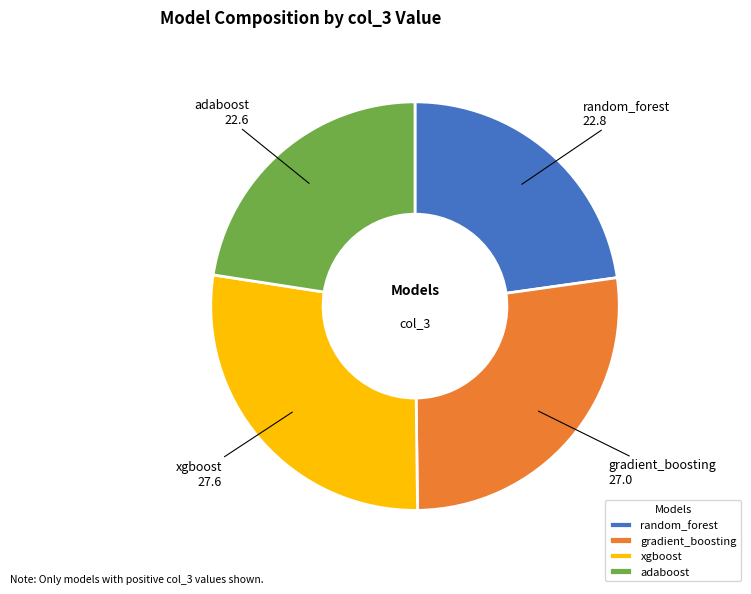

The gradient_boosting slice represents 17% of the pie. True or false?

False